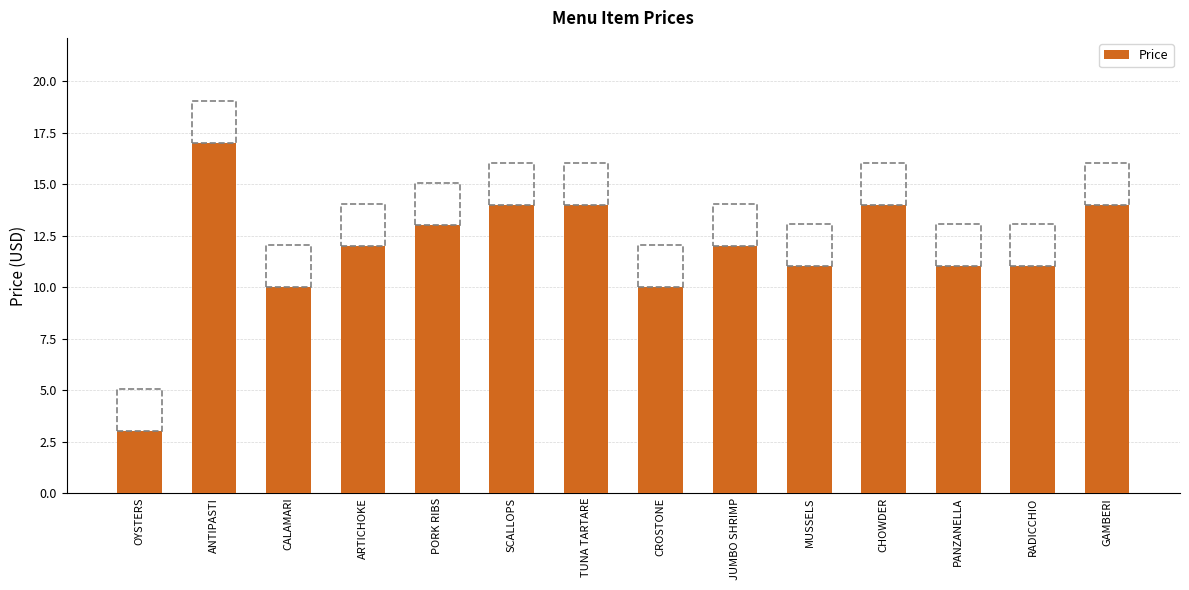

How many distinct data groups are displayed?

1